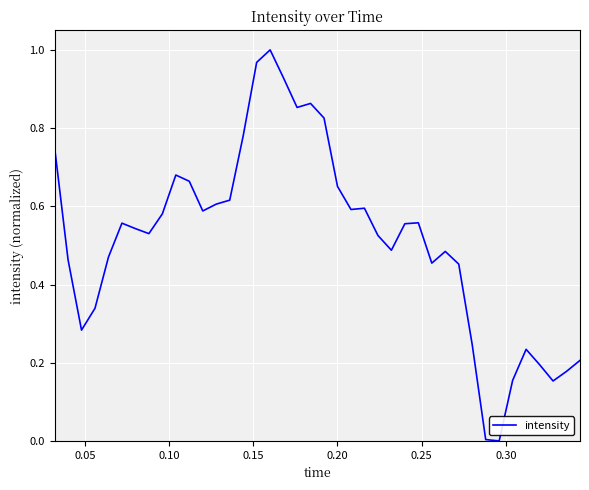

How many points are higher than both their immediate neighbors (excluding endpoints)?

8